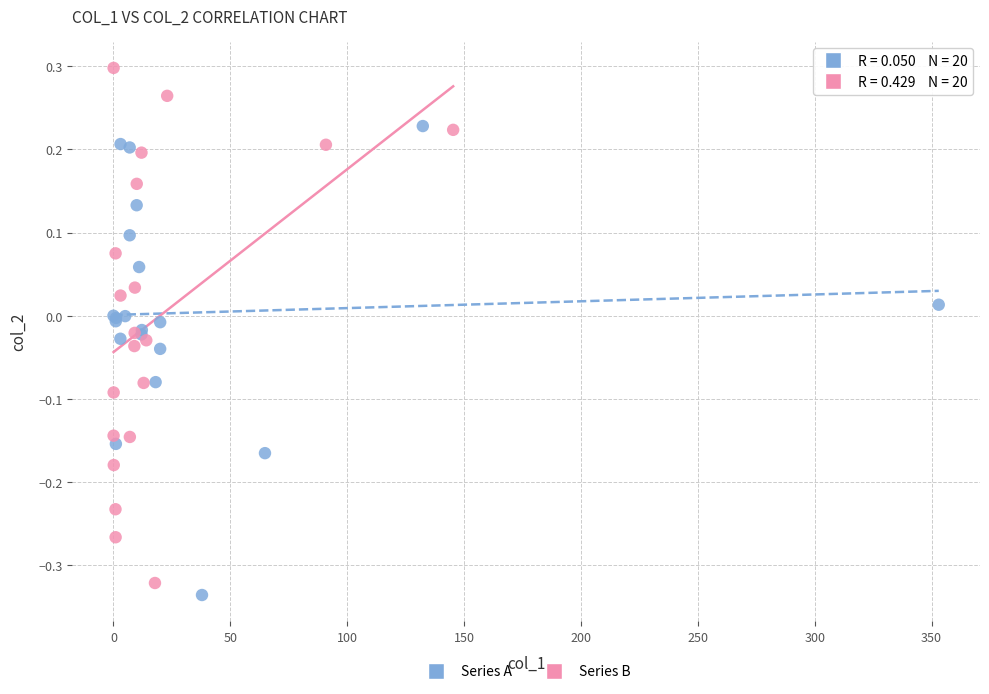

Which series contains the highest Y value?

Series B